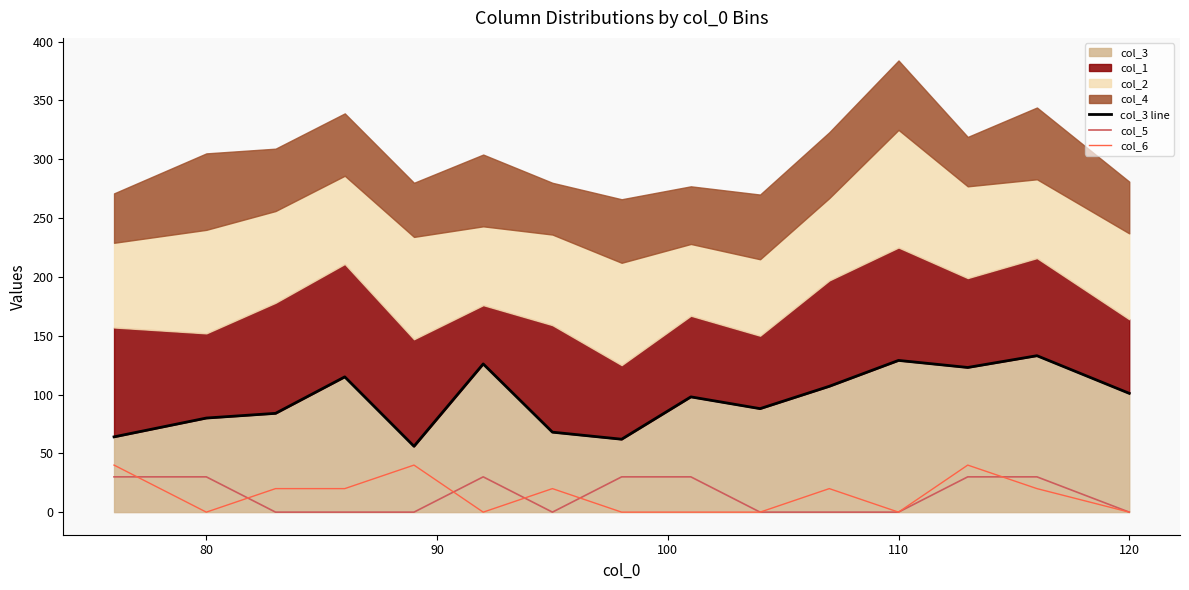

Which series has the widest spread of values?

col_3 line